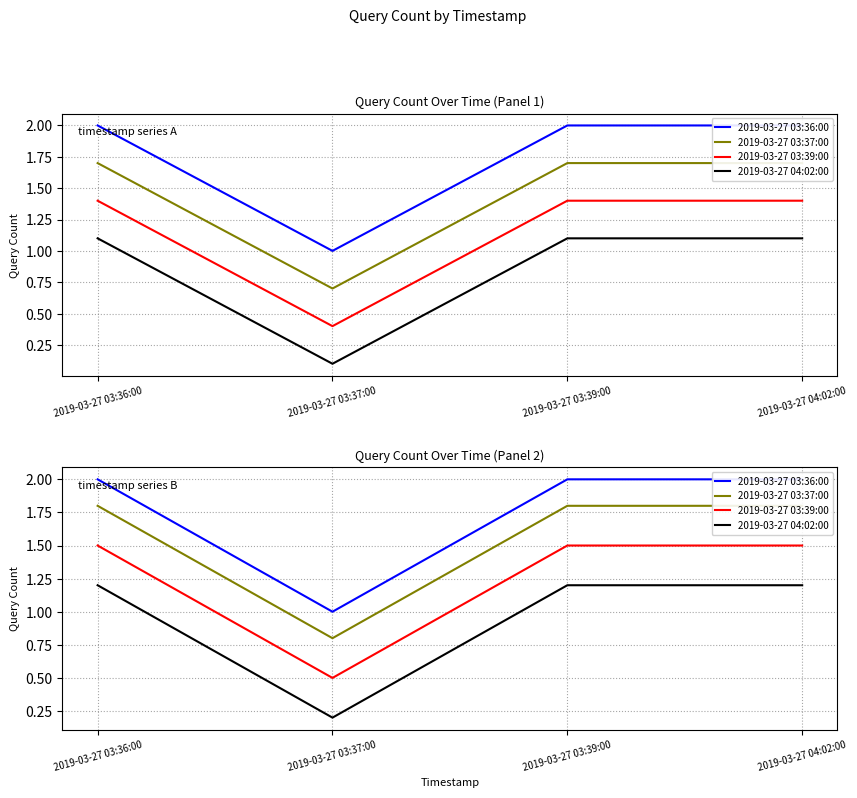

Does the chart display data point markers on the line(s)?

No